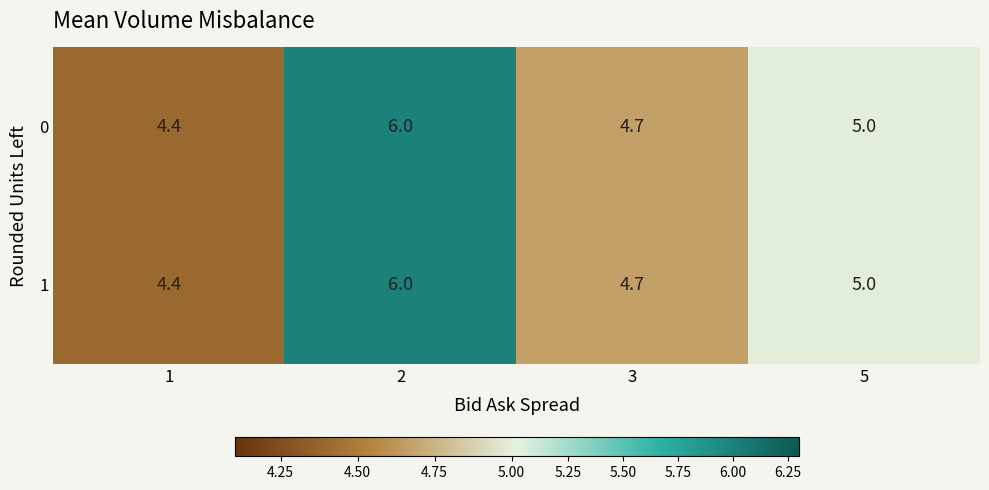

Rank the categories by 1 value from highest to lowest.

2, 5, 3, 1